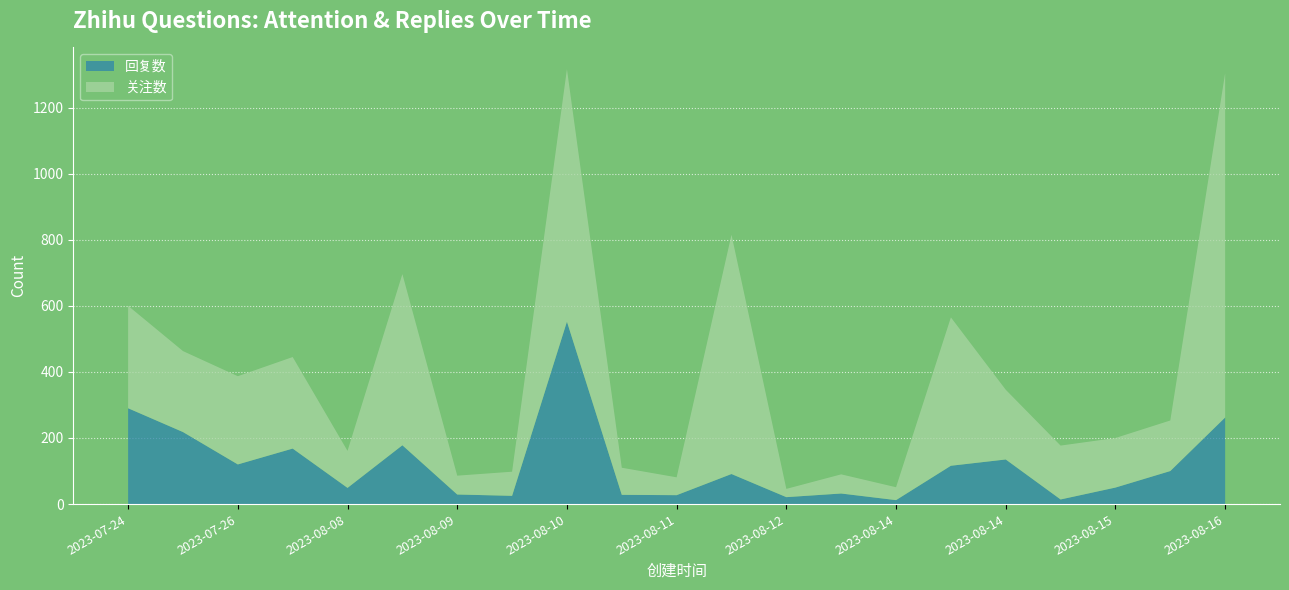

Reading left to right, what are all the values shown in this chart?

关注数: 2023-07-24=310	2023-07-26=245	2023-07-26=267	2023-08-02=277	2023-08-08=112	2023-08-09=518	2023-08-09=57	2023-08-09=73	2023-08-10=764	2023-08-11=82	2023-08-11=54	2023-08-11=724	2023-08-12=25	2023-08-14=58	2023-08-14=39	2023-08-14=449	2023-08-14=211	2023-08-15=163	2023-08-15=150	2023-08-15=153	2023-08-16=1042
回复数: 2023-07-24=290	2023-07-26=218	2023-07-26=120	2023-08-02=168	2023-08-08=49	2023-08-09=178	2023-08-09=29	2023-08-09=25	2023-08-10=552	2023-08-11=28	2023-08-11=27	2023-08-11=91	2023-08-12=21	2023-08-14=32	2023-08-14=12	2023-08-14=116	2023-08-14=135	2023-08-15=14	2023-08-15=50	2023-08-15=100	2023-08-16=262